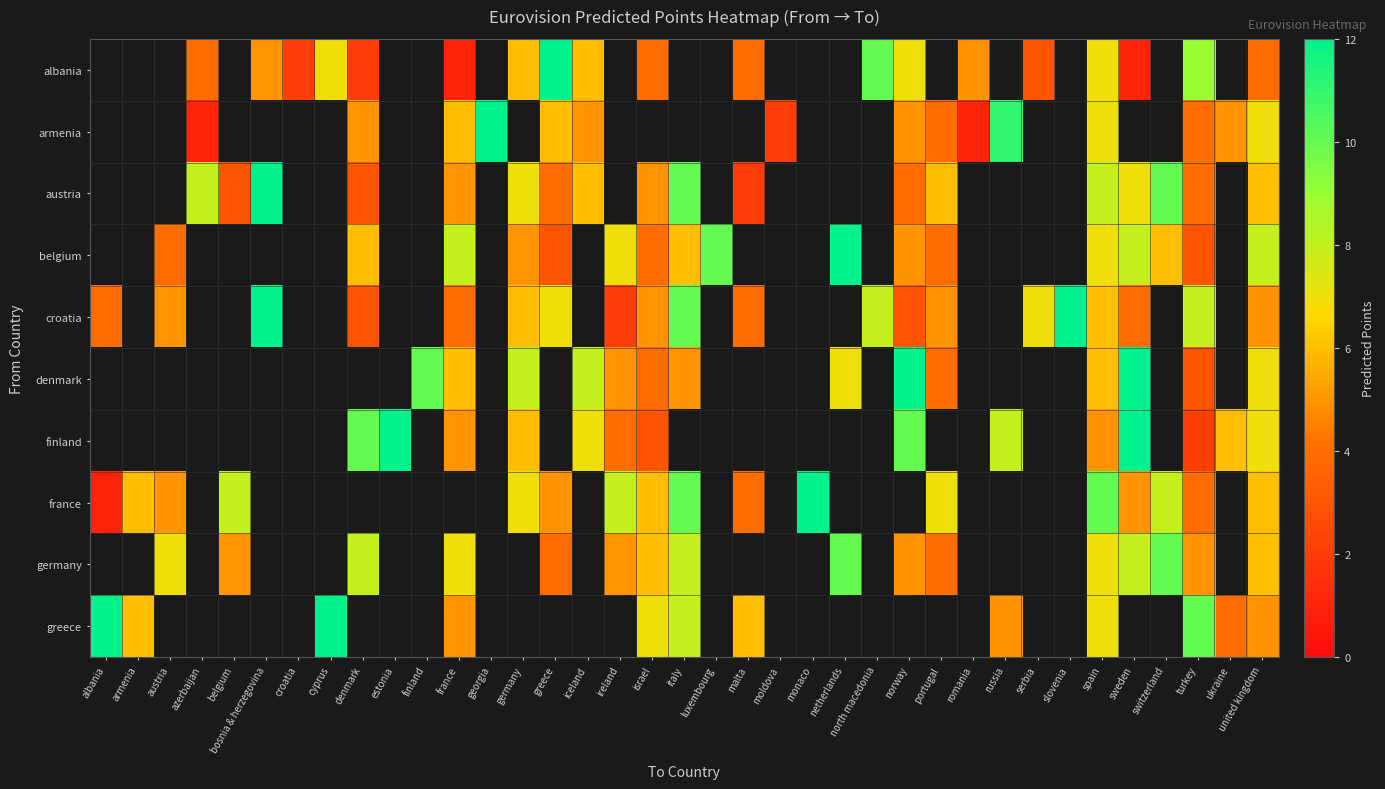

At which category does the chart reach its minimum across all series?

france